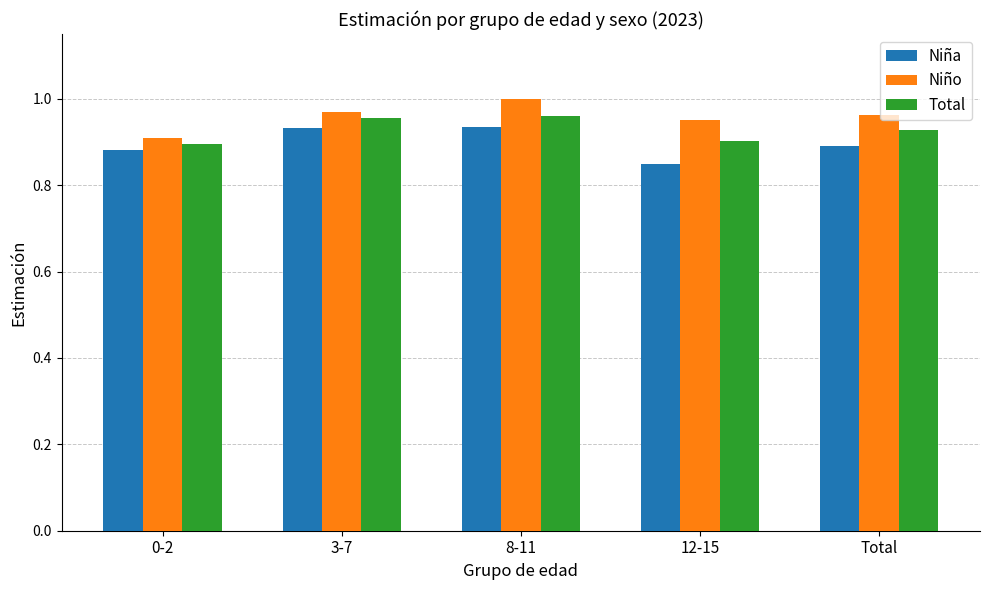

What is the sum of the Total values at 0-2 and 8-11?

1.9